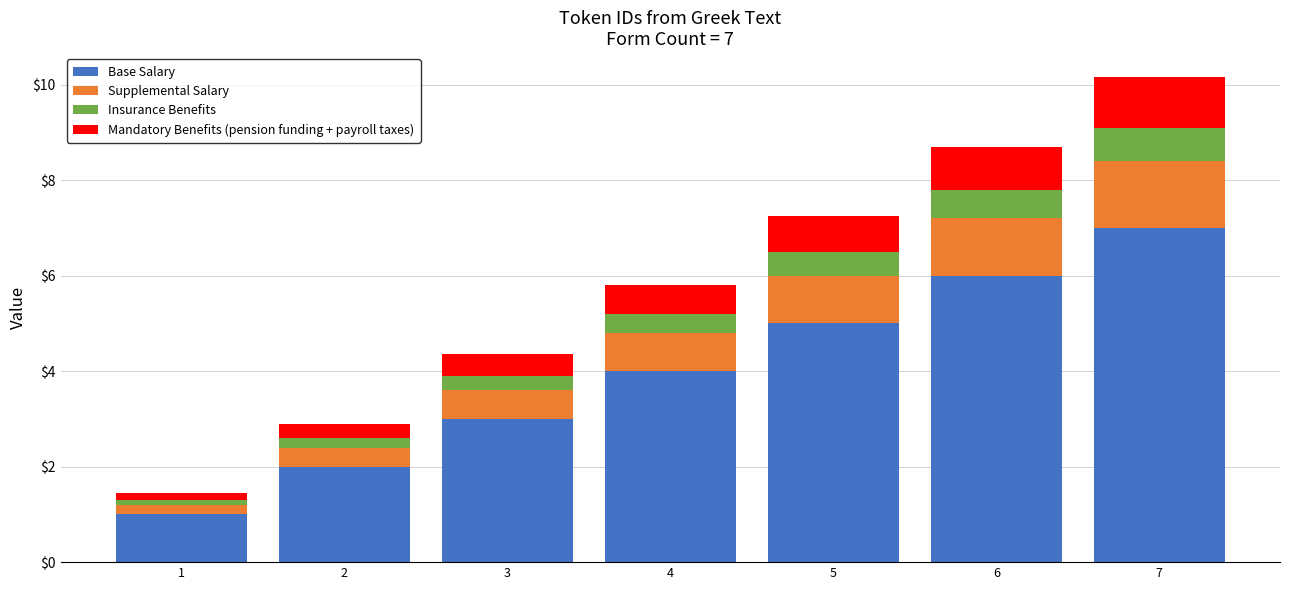

What are all the series names shown in the legend?

Base Salary, Supplemental Salary, Insurance Benefits, Mandatory Benefits (pension funding + payroll taxes)